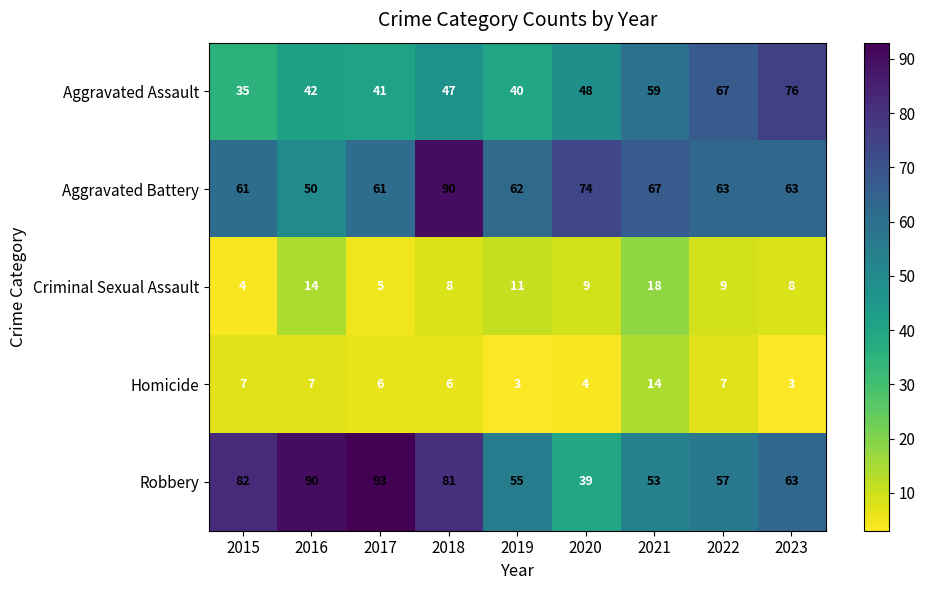

At which category is the sum across all series the highest?

2018